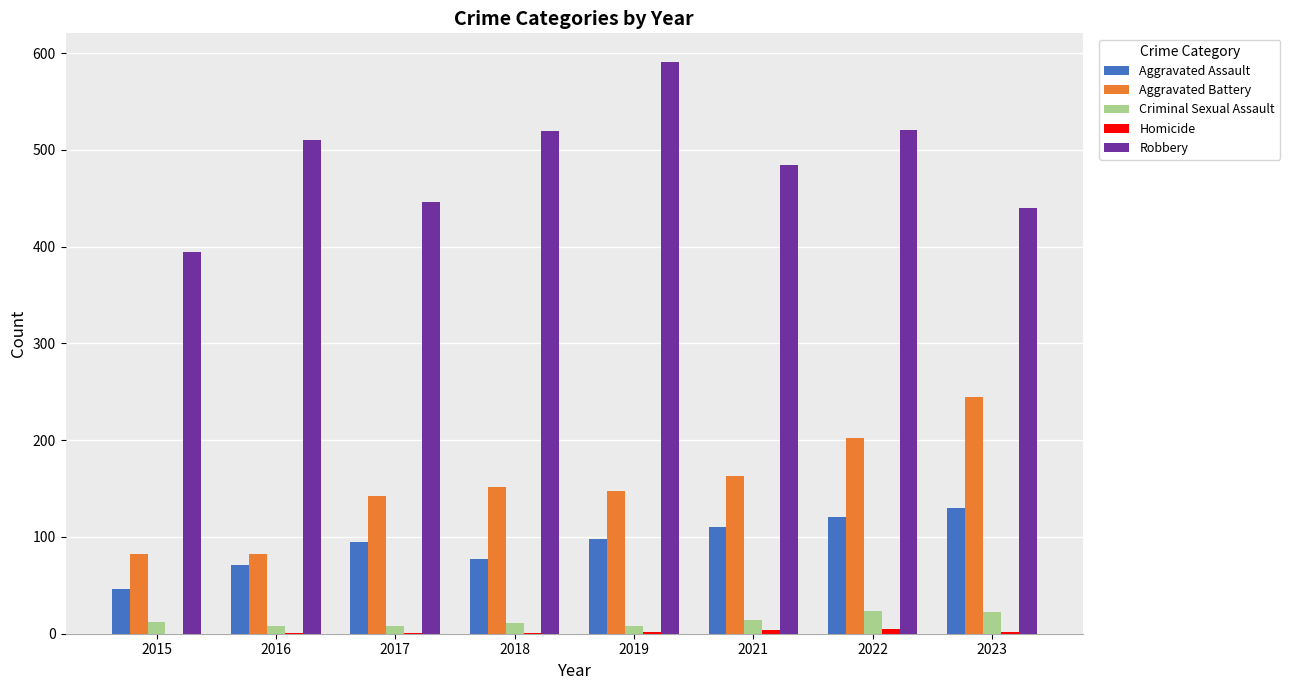

Are the bars horizontal?

No